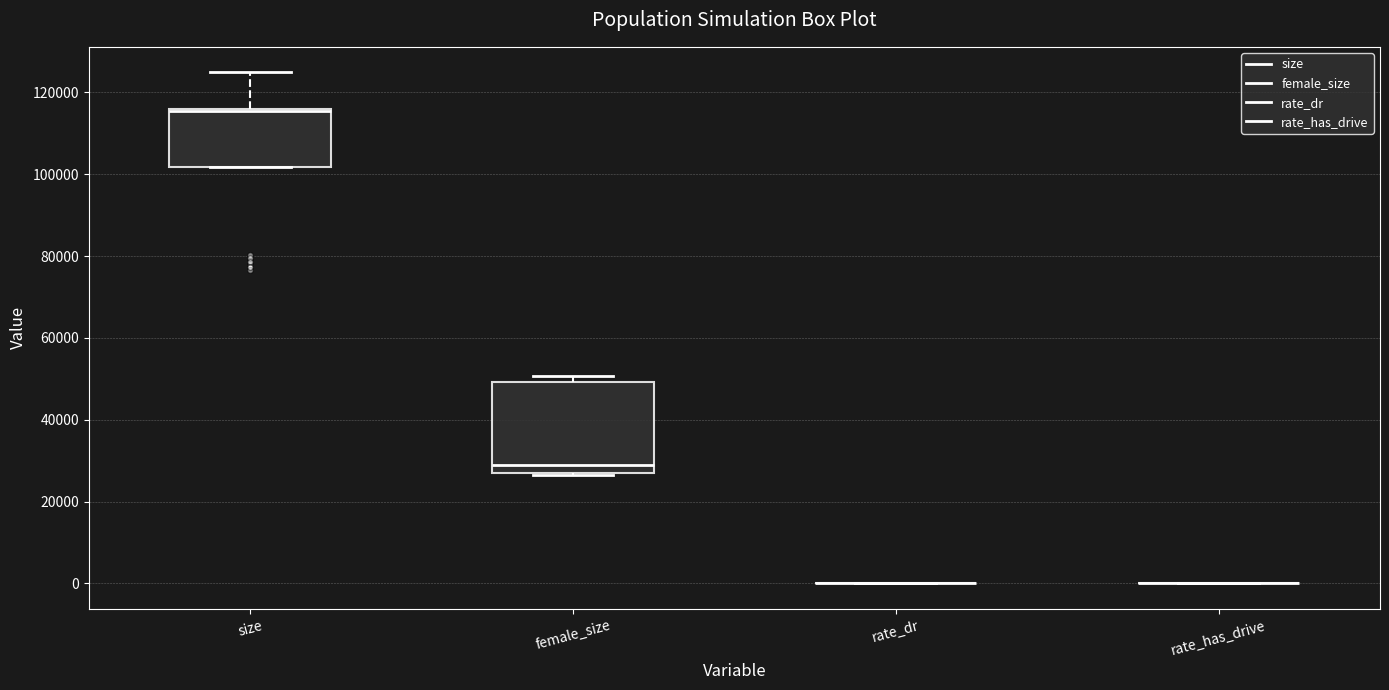

Comparing the boxes themselves (not the whiskers), which one is the tallest?

female_size